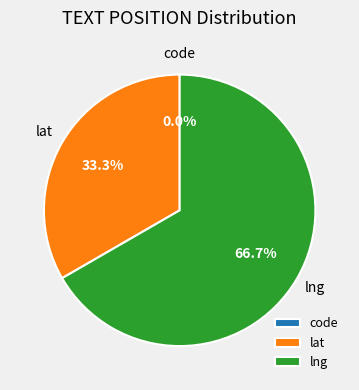

Between code and lat, which is larger?

lat